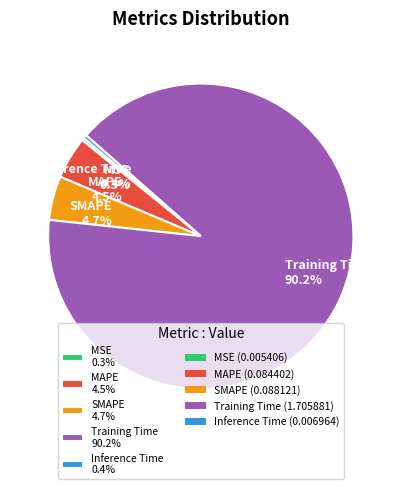

Combined, do Inference Time and MSE account for over 50%?

No